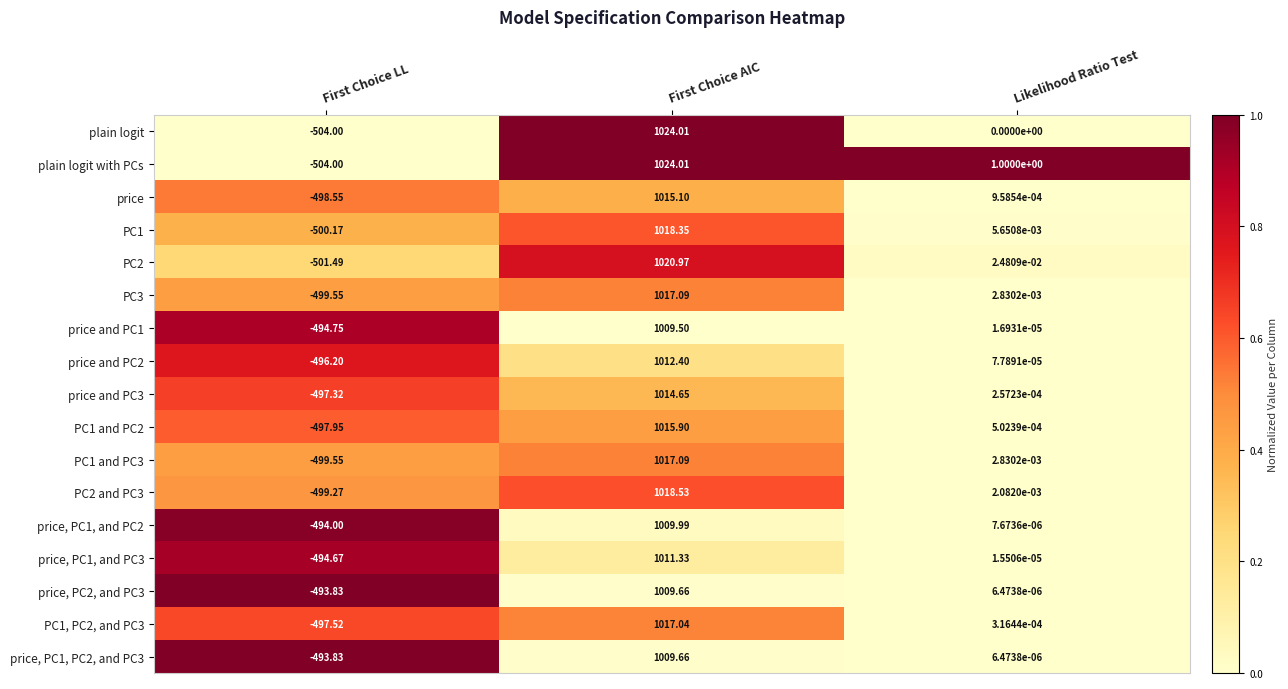

List the labels in order of PC2 and PC3 value, largest first.

First Choice AIC, Likelihood Ratio Test, First Choice LL